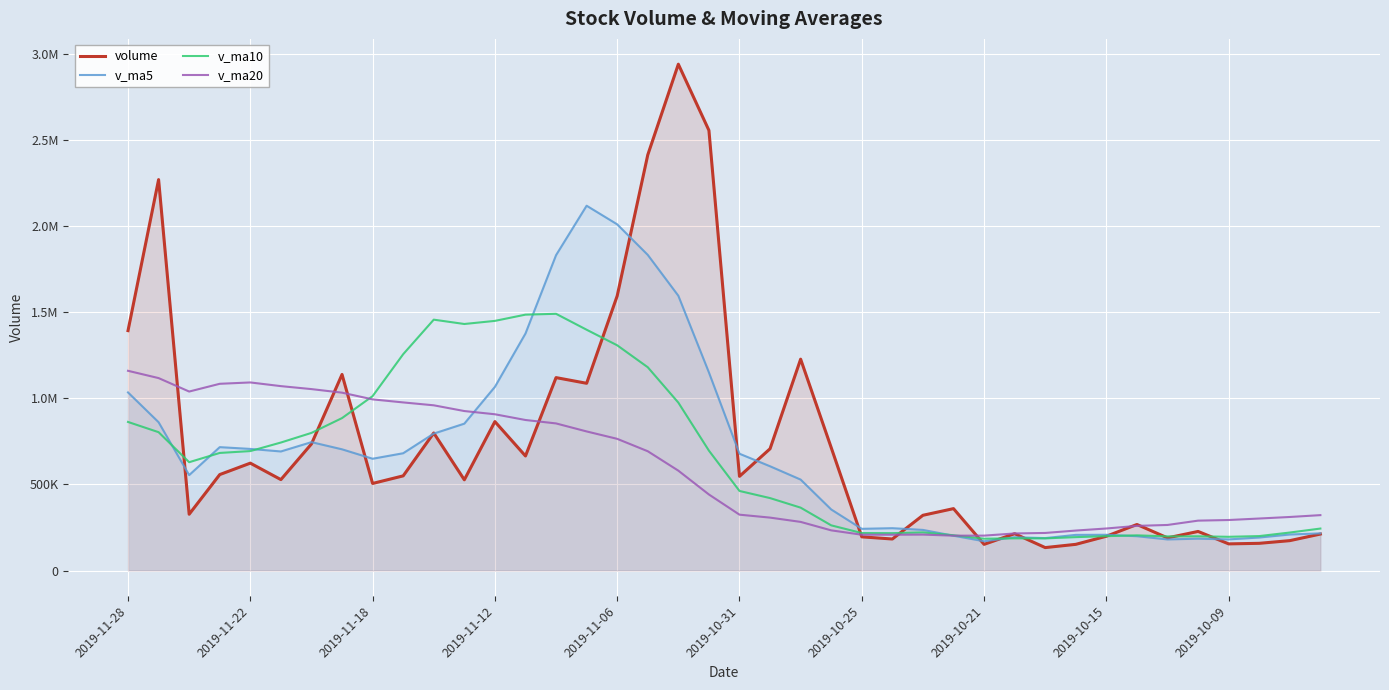

Rank the series by their average value, from lowest to highest.

v_ma20, v_ma10, v_ma5, volume